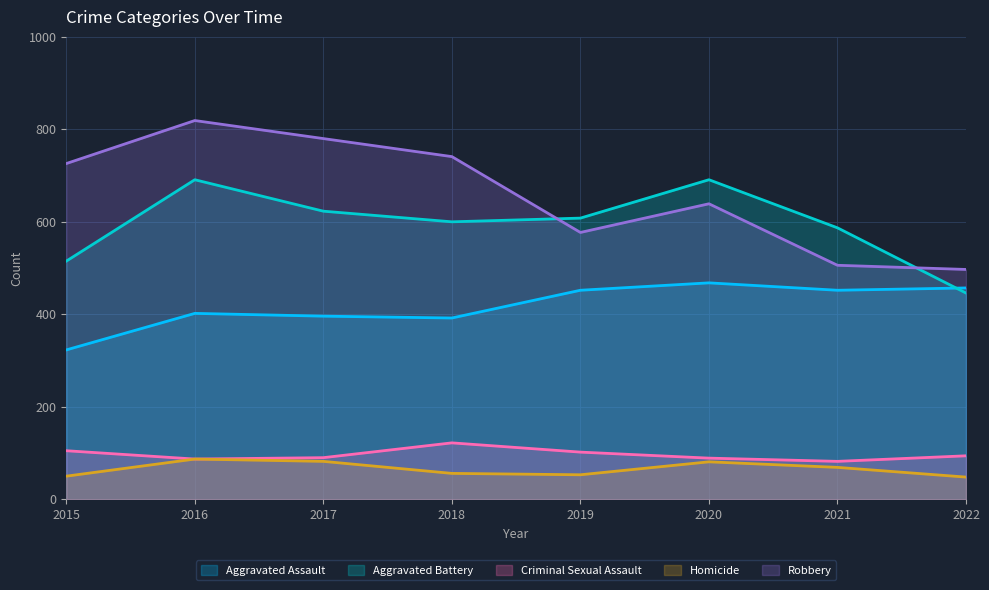

At which category is the sum across all series the highest?

2016